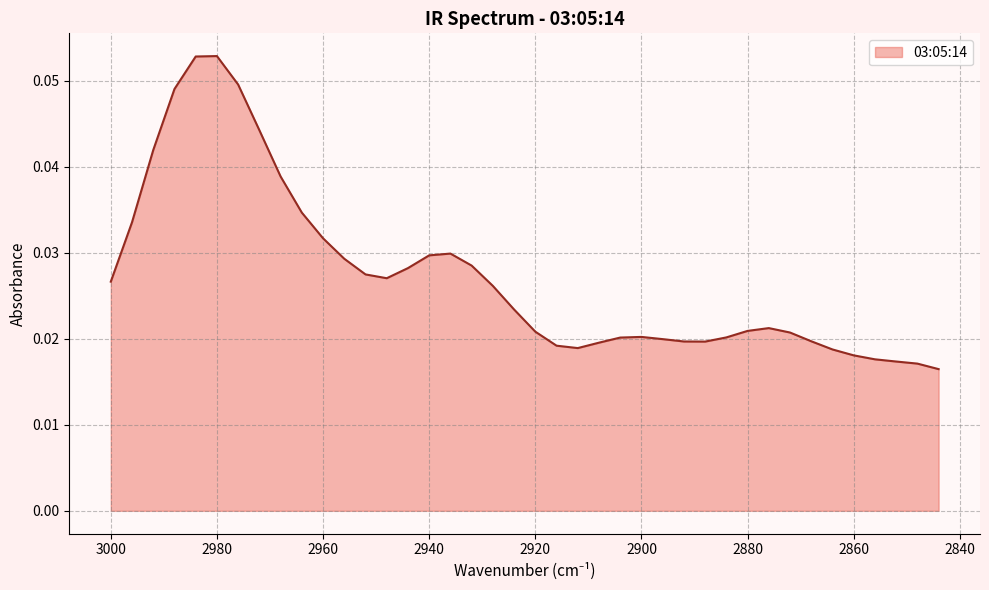

Between 2896 and 2976, which is larger?

2976